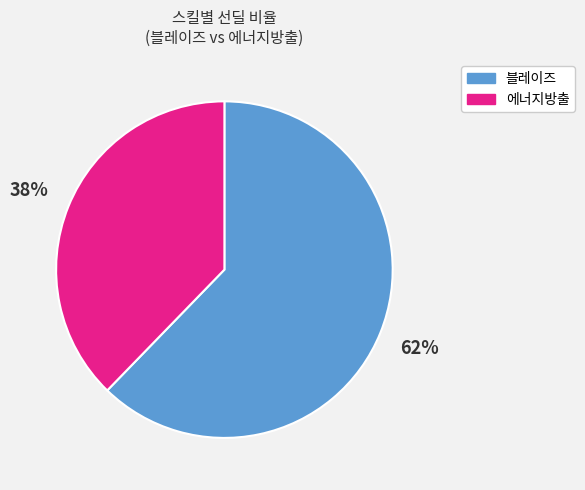

Count the number of slices in the pie.

2